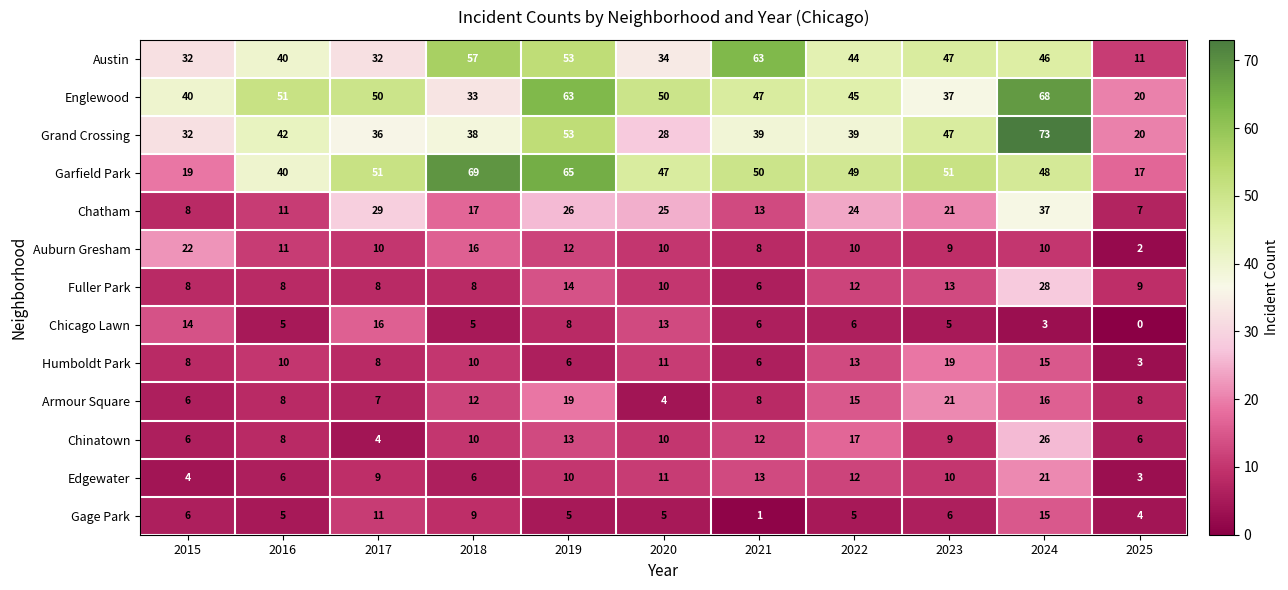

What is the total value across all series at 2024?

406